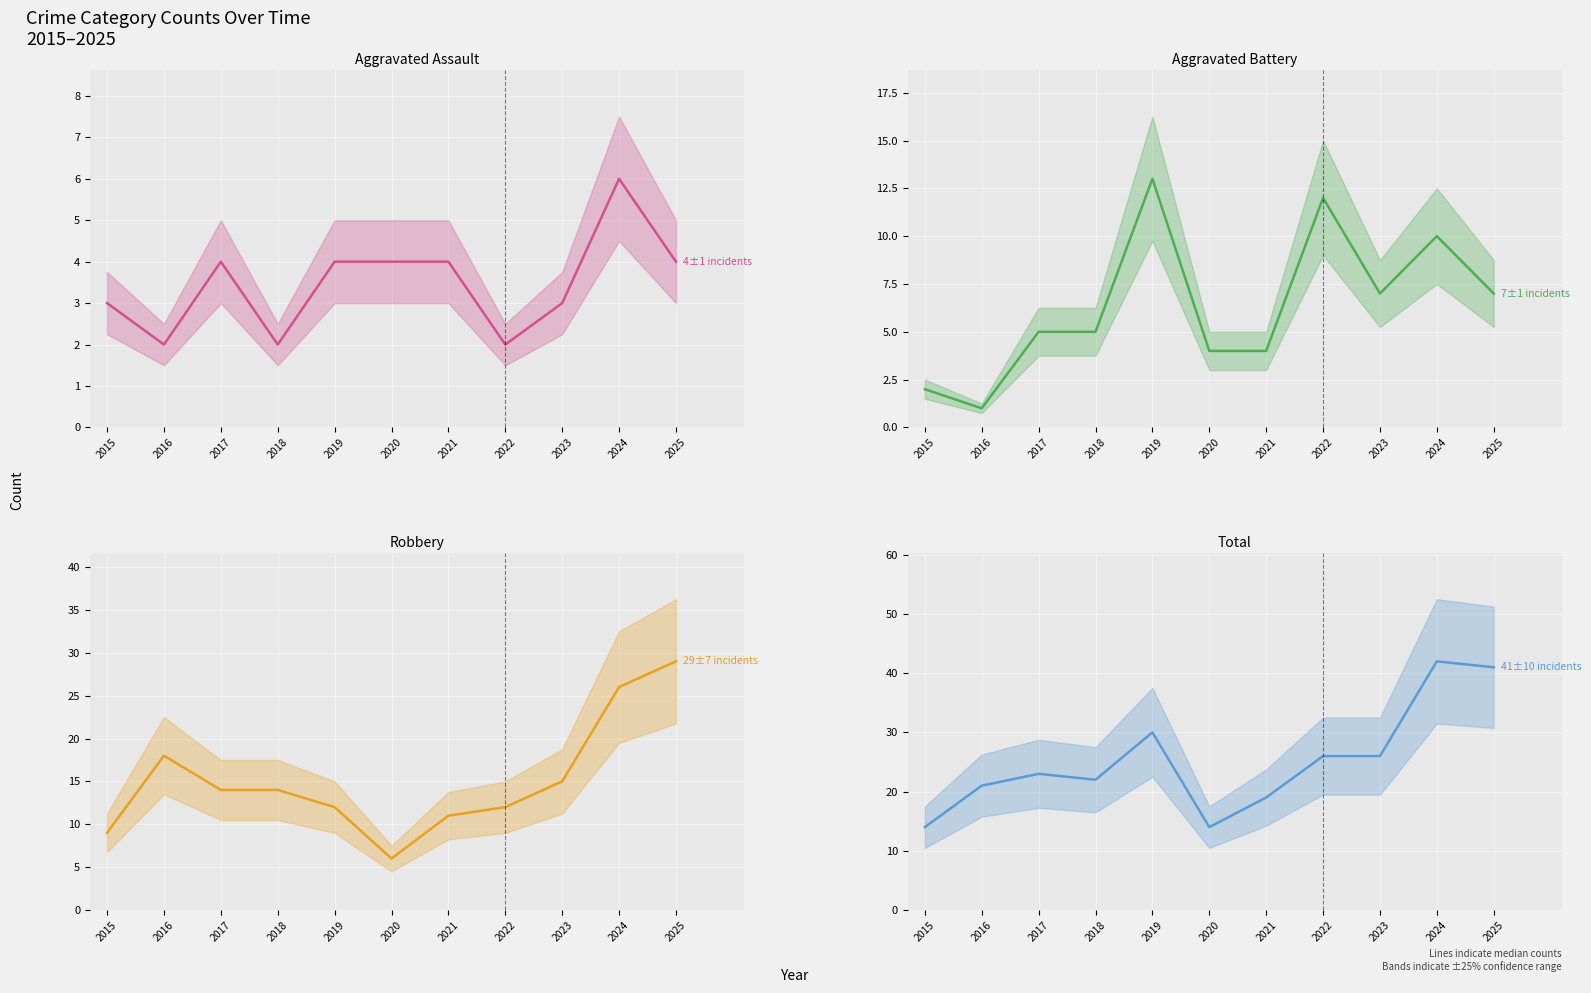

True or false: Aggravated Battery and Aggravated Assault intersect in this chart.

True